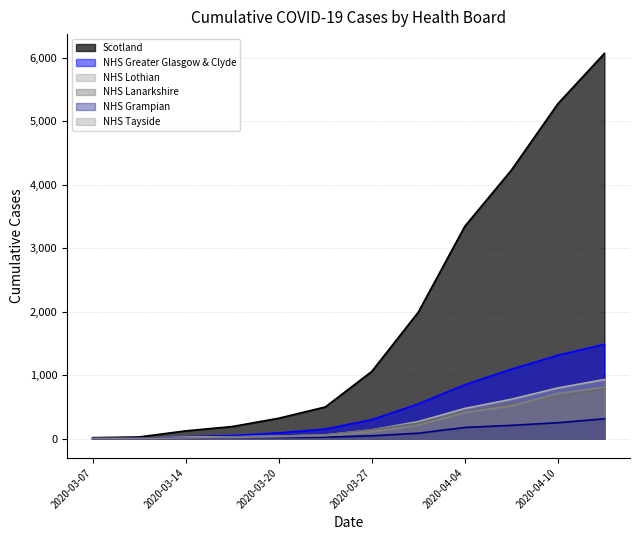

The NHS Lanarkshire series shows 427 at 2020-04-04. True or false?

True